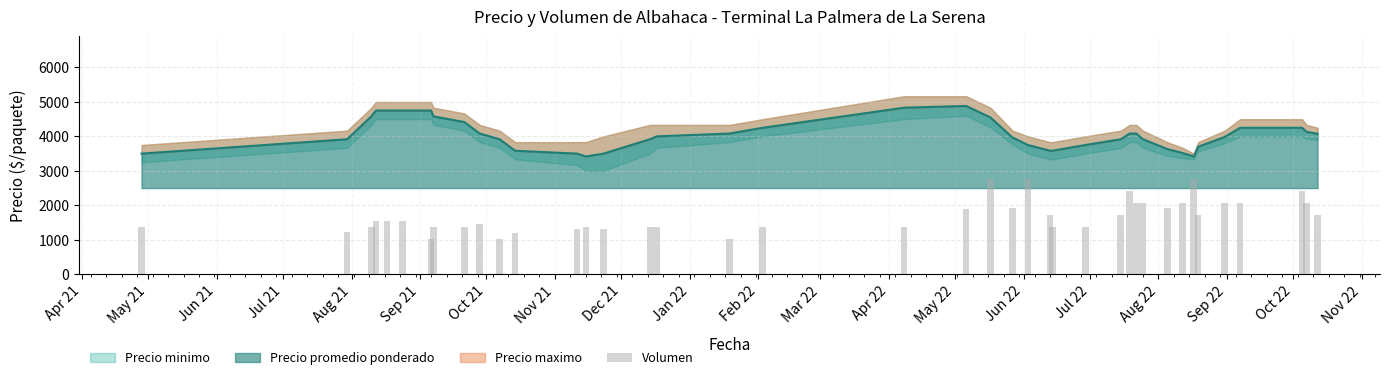

What is the lowest value of the Precio promedio ponderado series?

3416.7